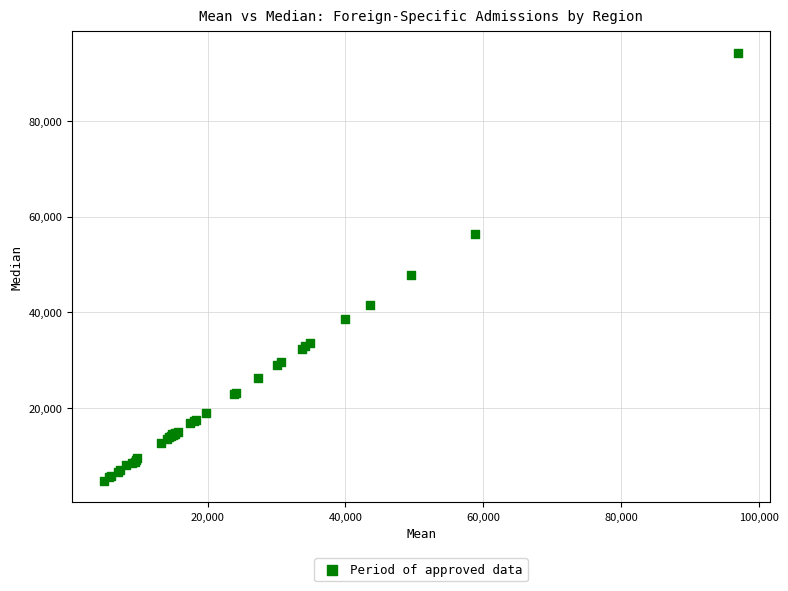

What Y value in the scatter plot is closest to 49503?

47811.6